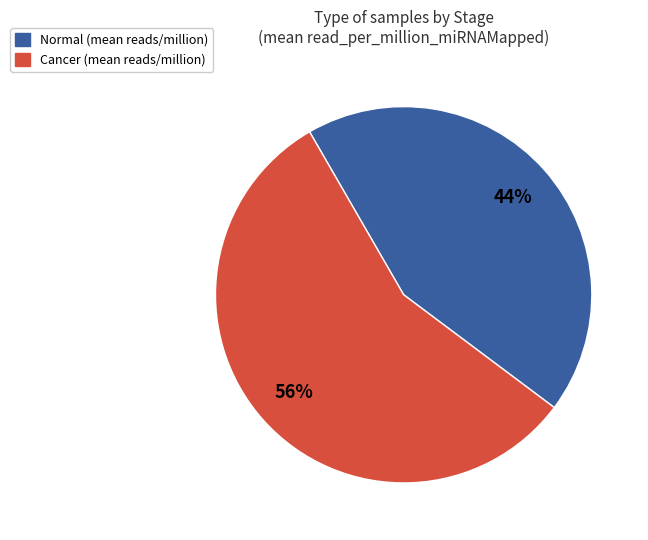

Which slice is the largest?

Cancer